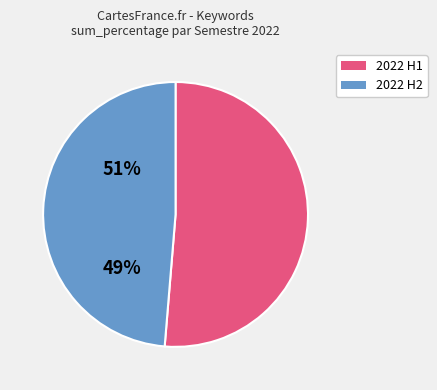

Is there a majority slice in this chart?

Yes